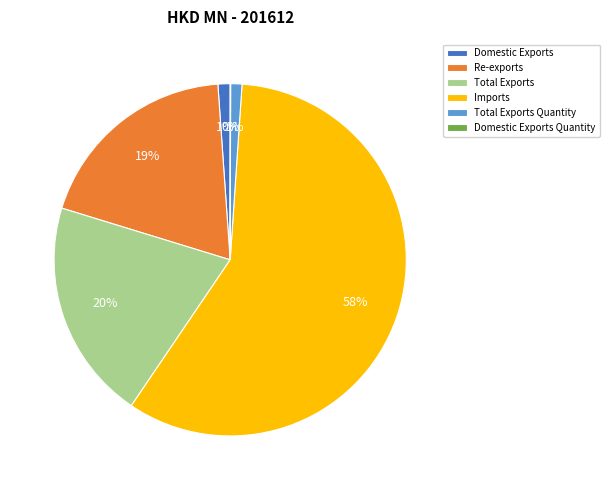

To the nearest percent, what is the difference between the Imports and Total Exports slice percentages?

38%